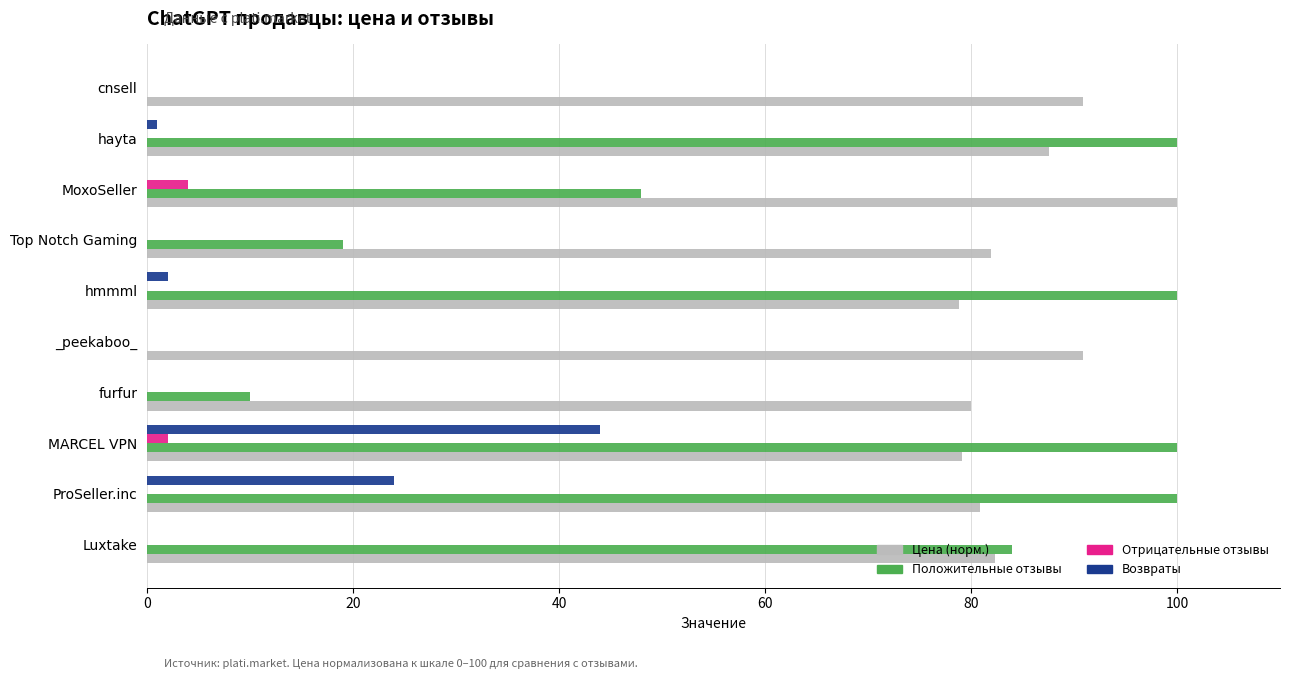

What is the total value across all series at Luxtake?

166.4